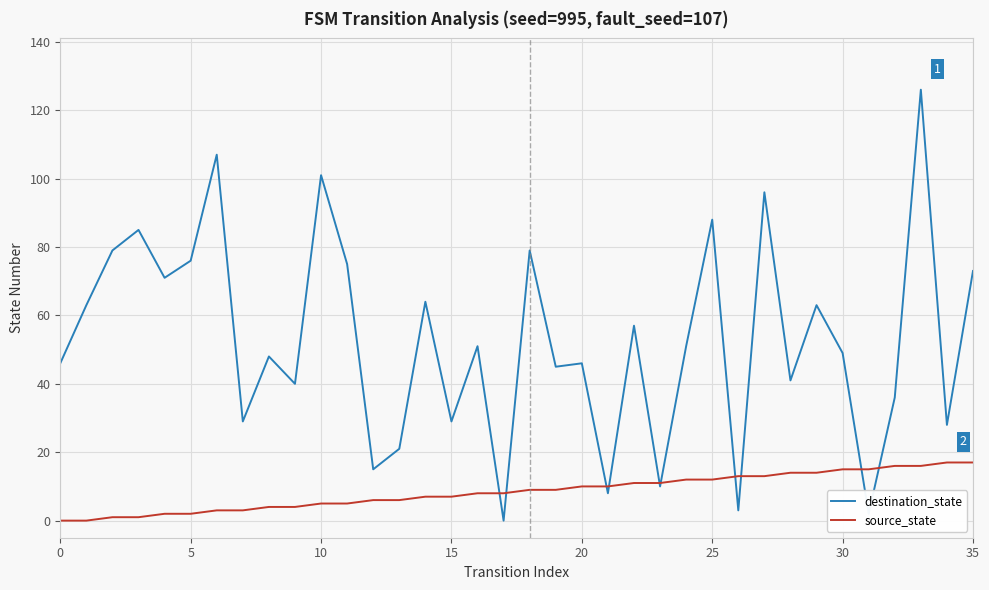

What is the maximum value for destination_state?

126